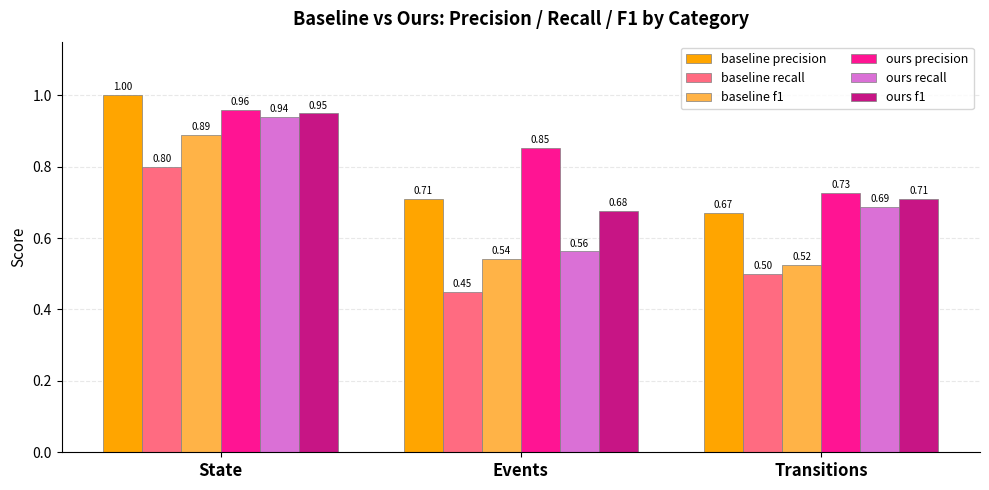

What is the difference between the ours precision values at Transitions and Events?

0.1